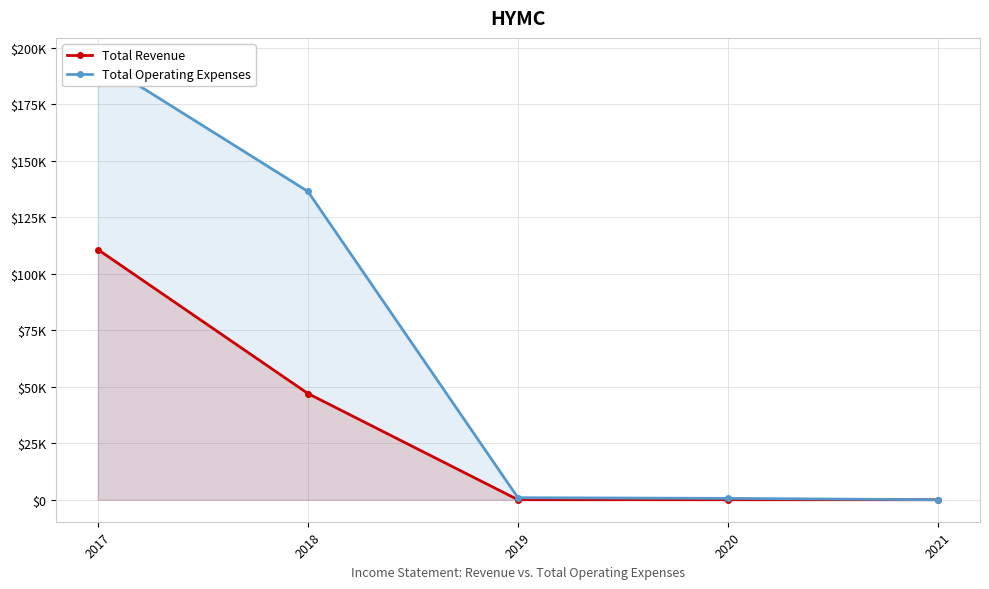

What is the average value of the Total Operating Expenses series?

66500